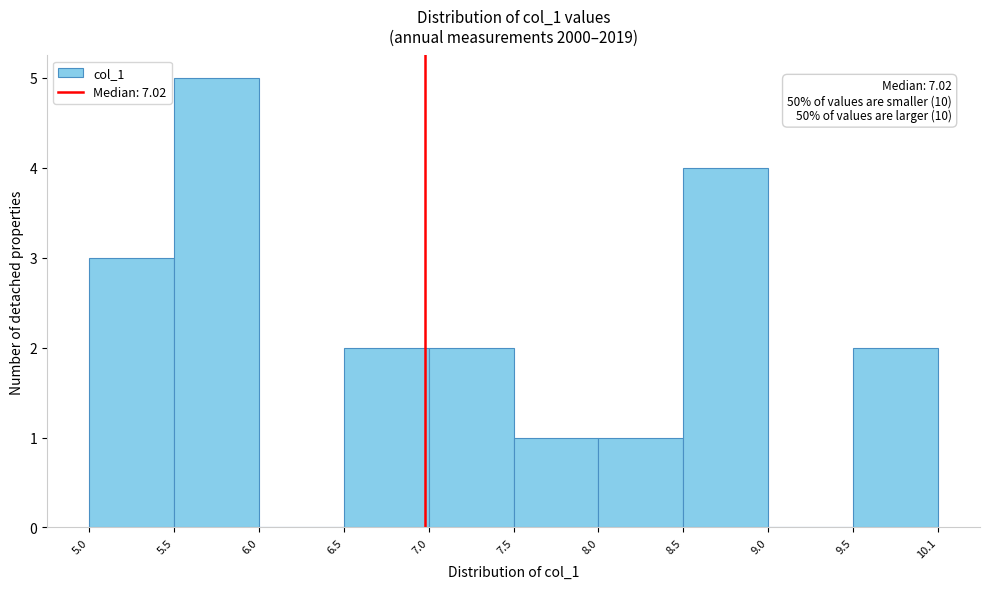

Which range on the x-axis has the tallest bar?

5.5 to 6.0